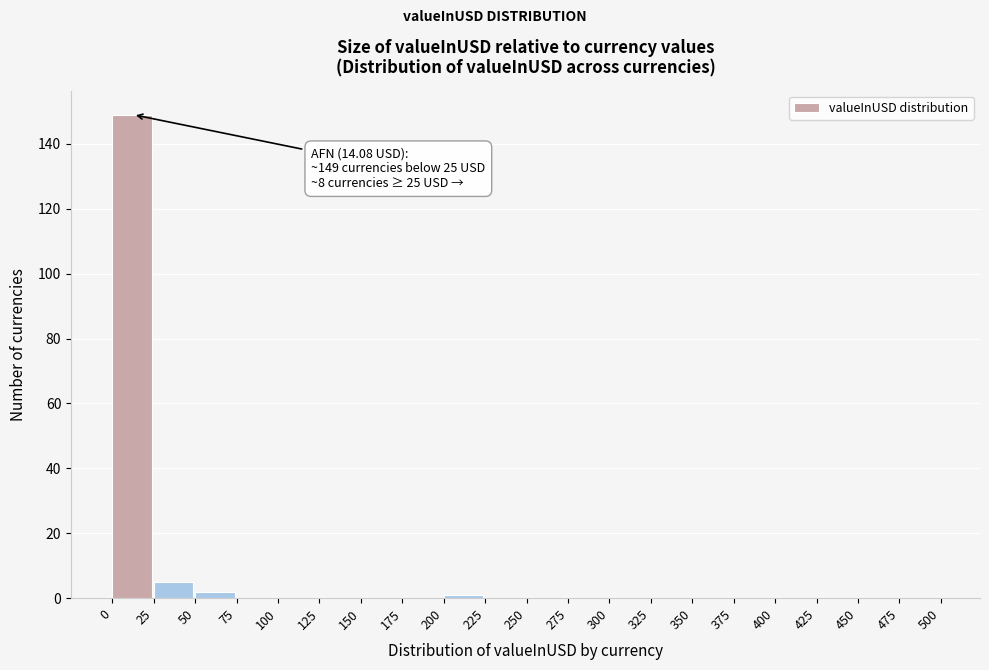

Which range on the x-axis has the tallest bar?

0 to 25